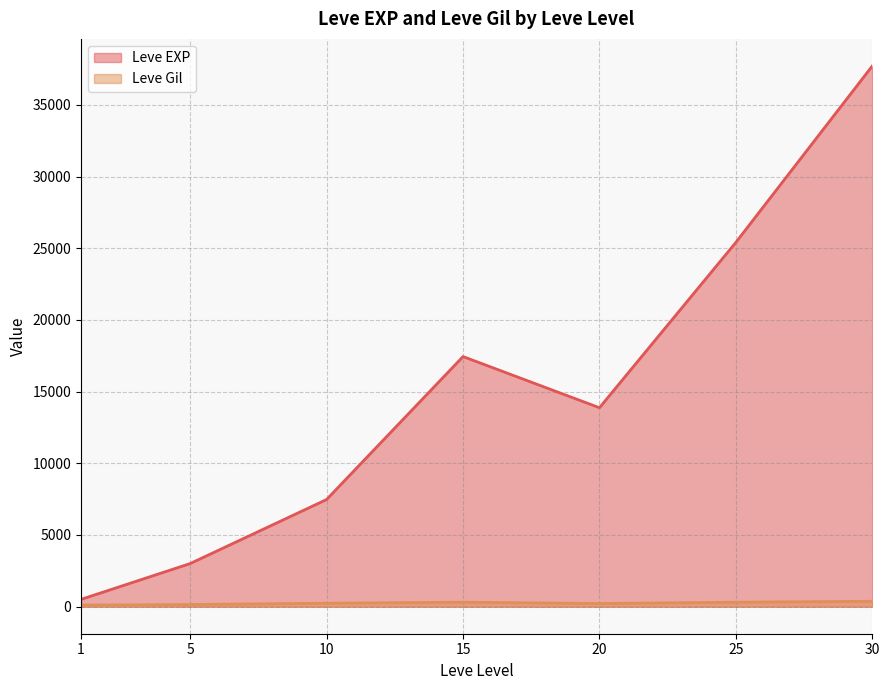

Which category has the lowest value across all series?

1